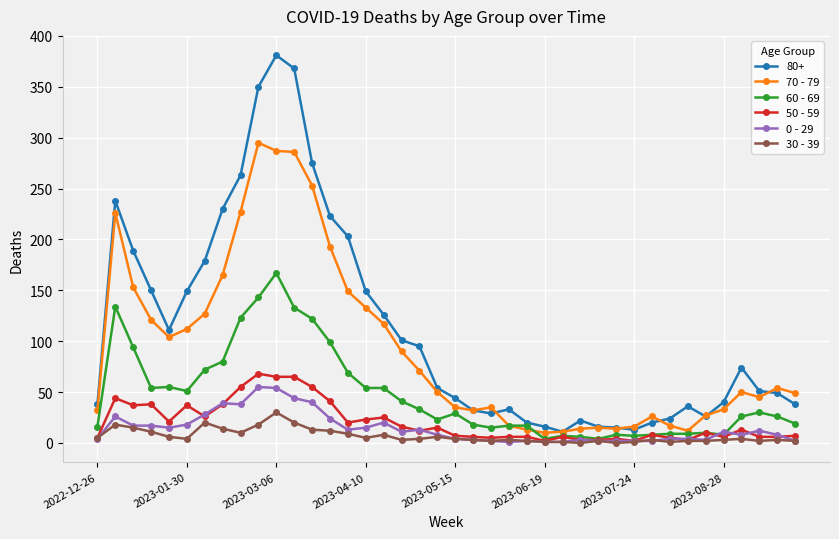

True or false: 30 - 39 and 80+ intersect in this chart.

False